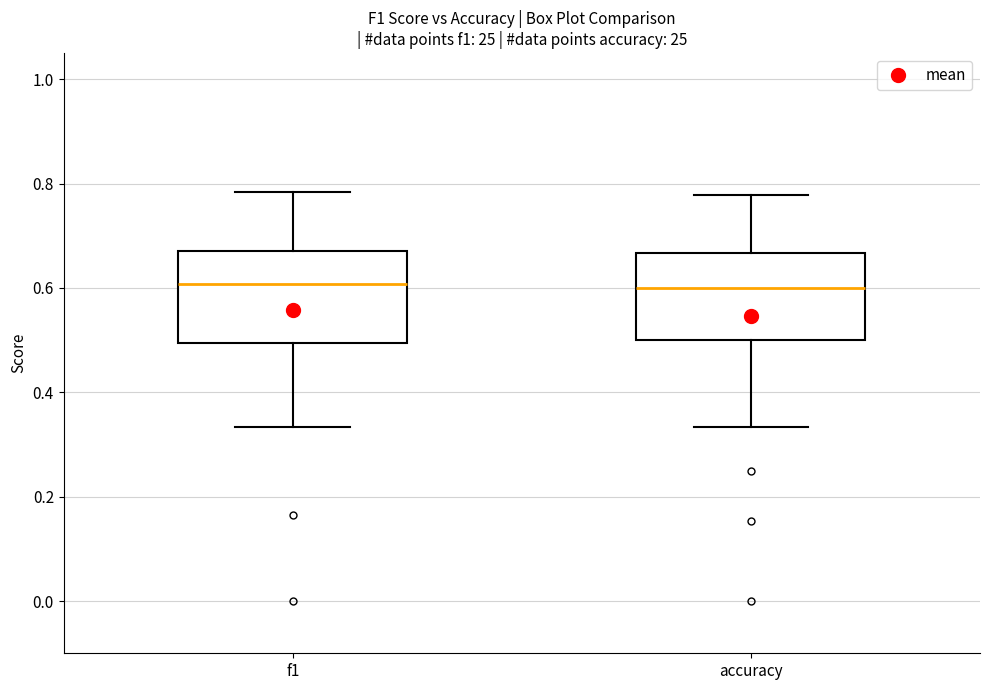

Reading left to right, read every box against the y-axis: the position of its median line, the range the box covers, and the ends of its whiskers. The values are not printed on the chart, so give them approximately, as read against the axis.

f1: median 0.60, box 0.50 to 0.68, whiskers 0.34 to 0.78
accuracy: median 0.60, box 0.50 to 0.66, whiskers 0.34 to 0.78